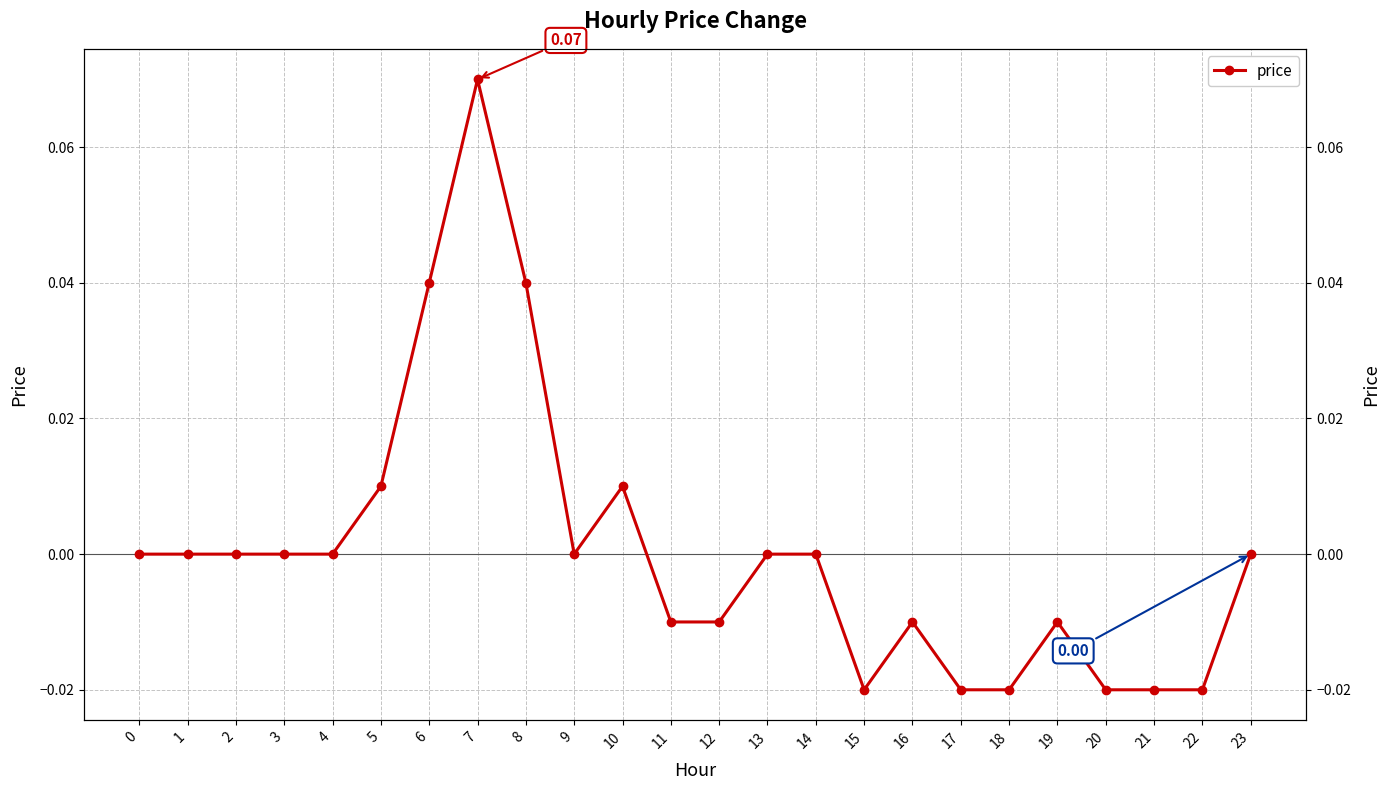

Where is the first local minimum?

9